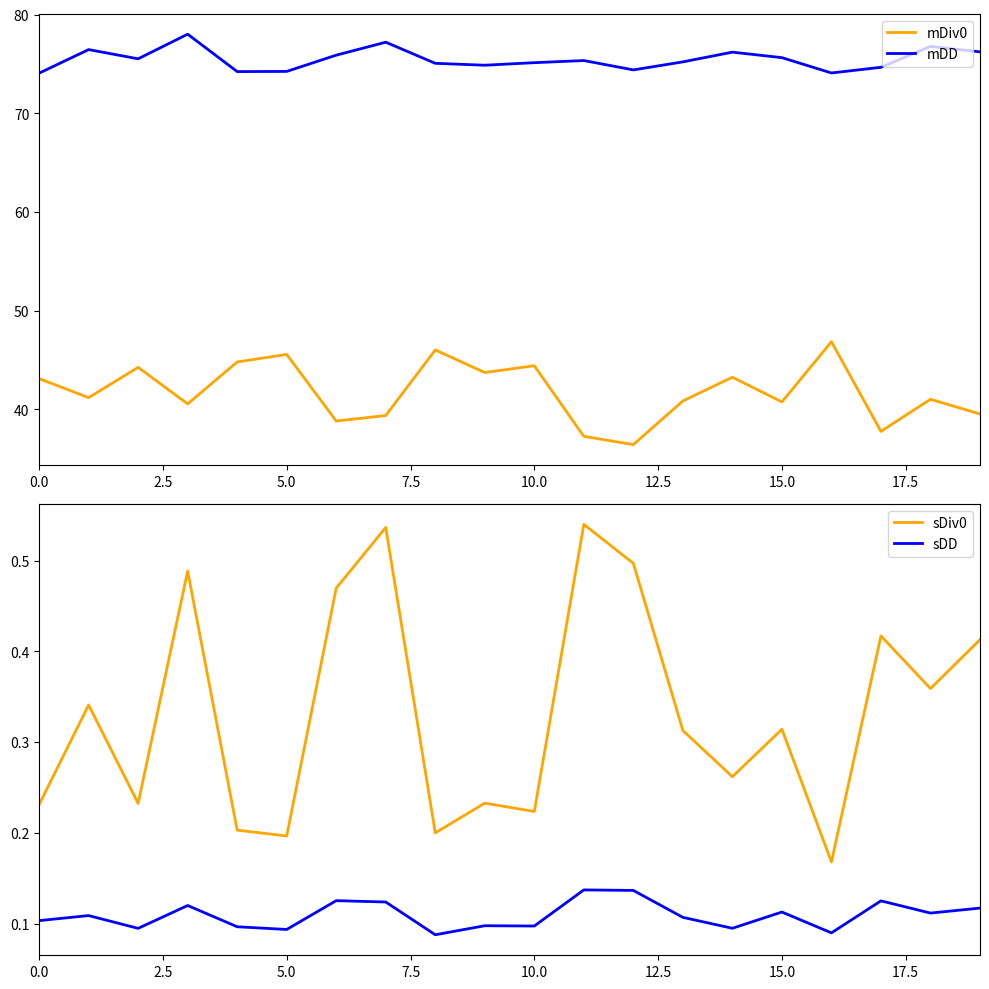

At 10, list the series in order from largest to smallest.

mDD, mDiv0, sDiv0, sDD